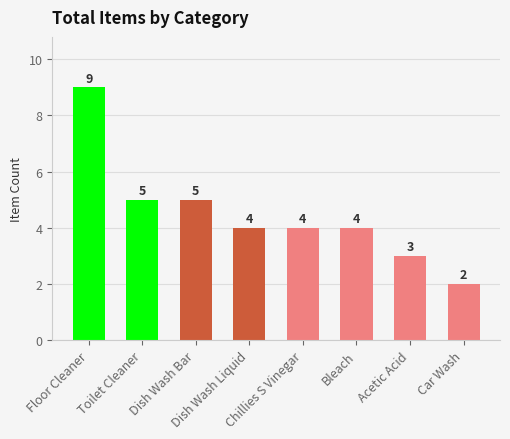

What position from the left is Floor Cleaner?

1